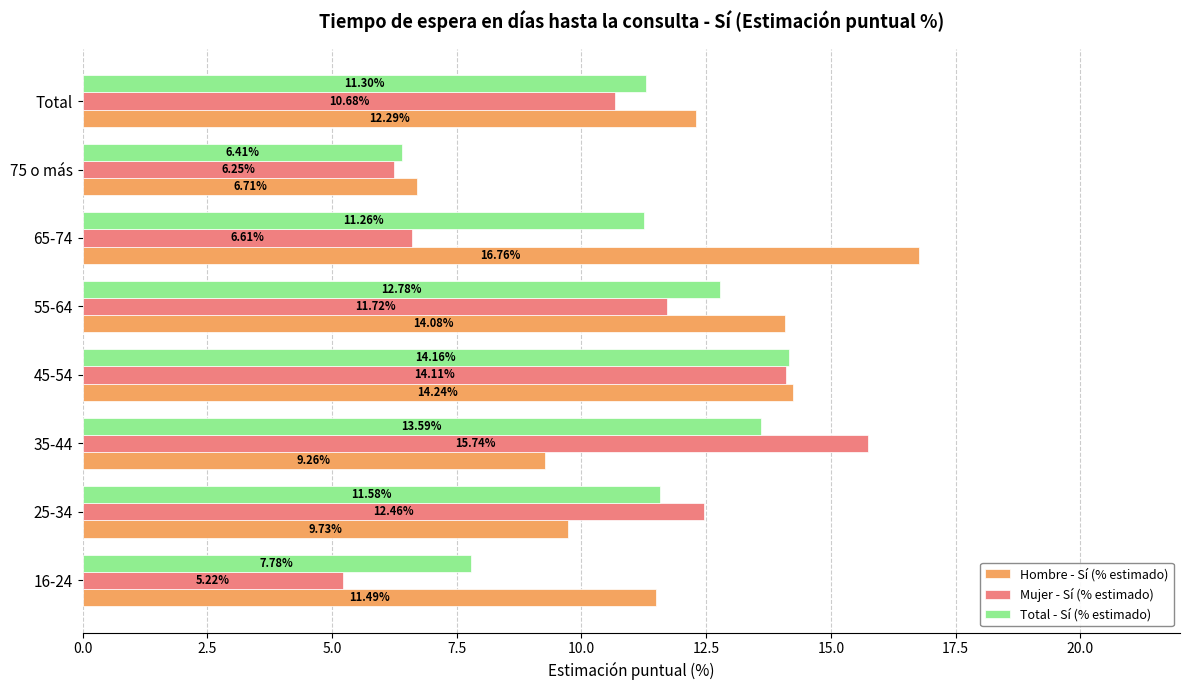

Between 65-74 and Total, which series saw the biggest shift?

Hombre - Sí (% estimado)